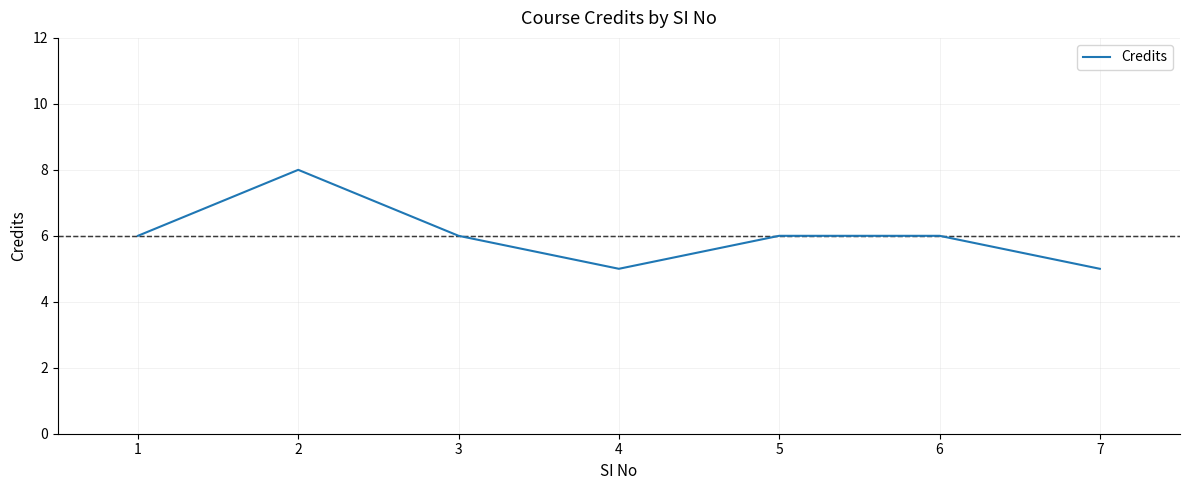

The value at 2 is 11. True or false?

False